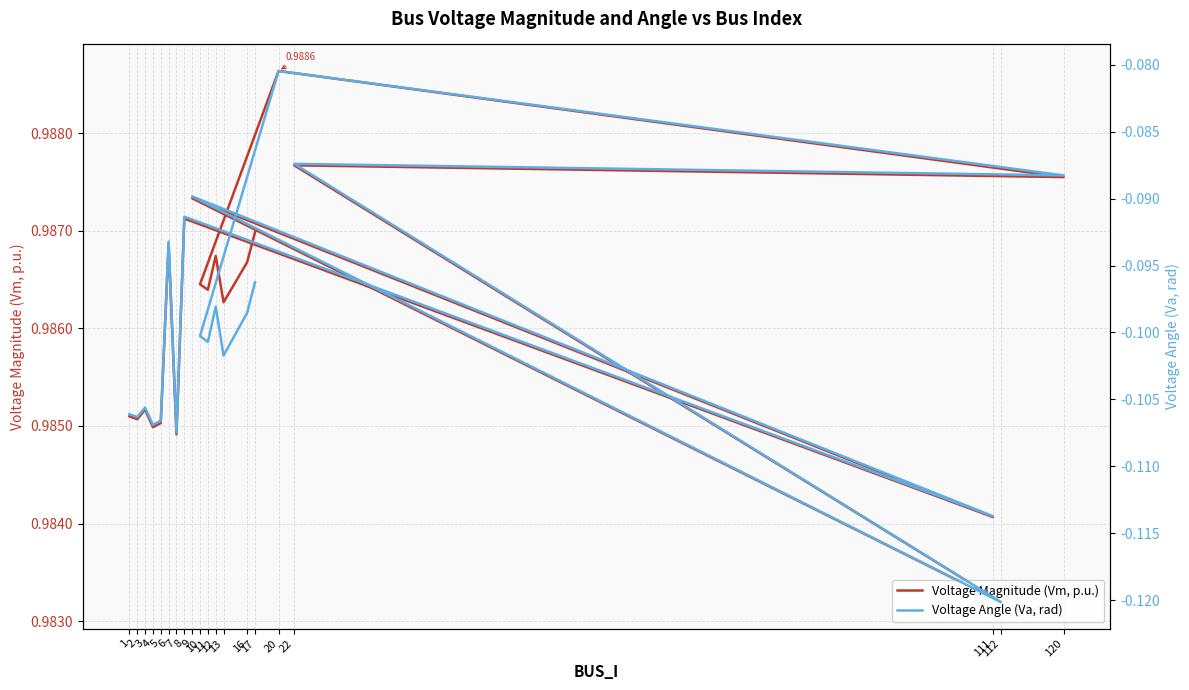

True or false: Voltage Angle (Va, rad) and Voltage Magnitude (Vm, p.u.) cross at least once.

False